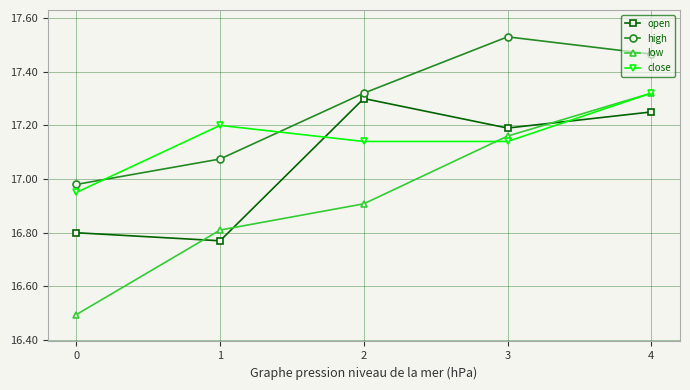

At which label does high first exceed 17?

1